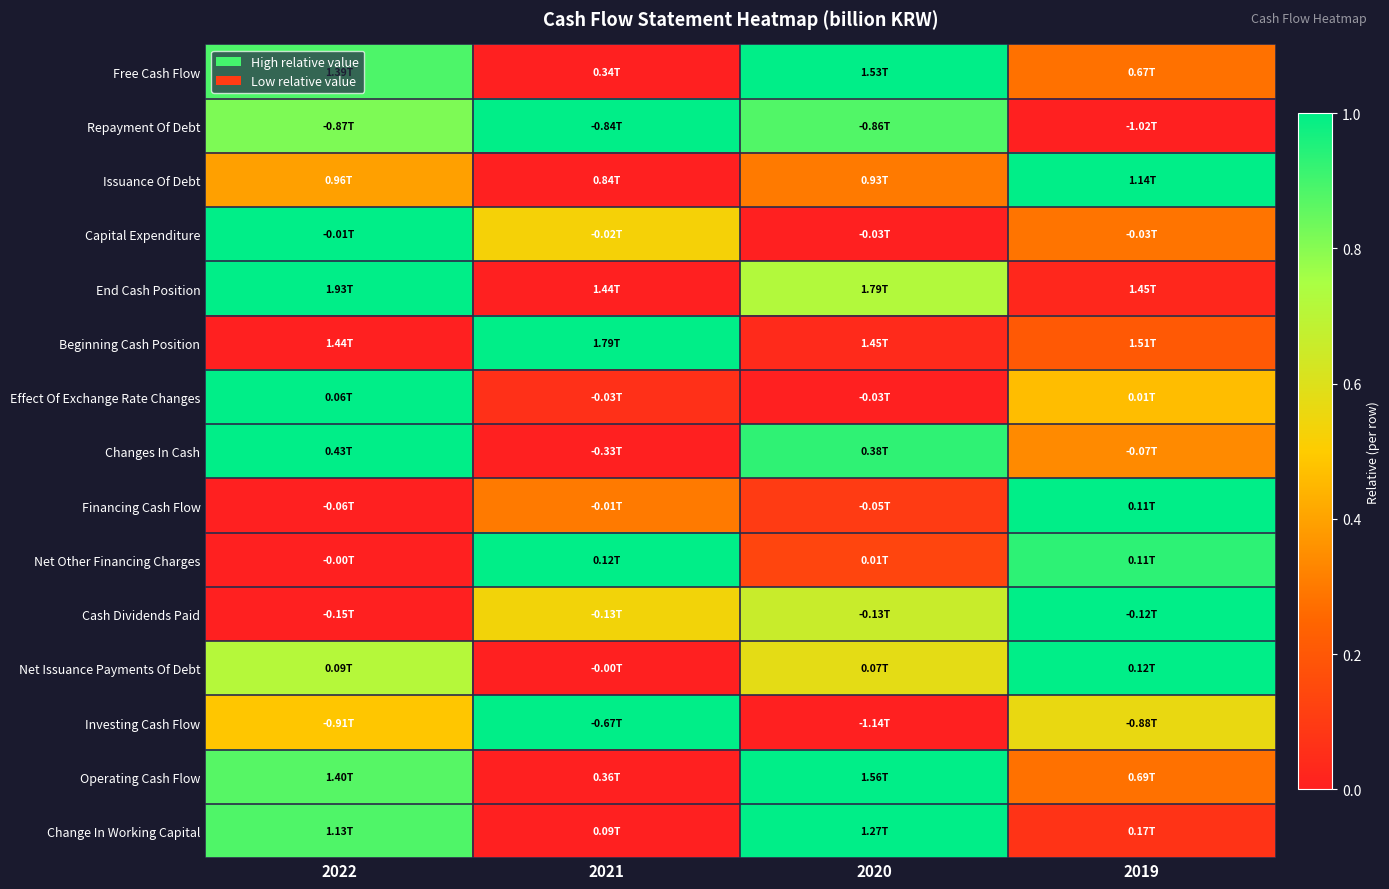

Reading left to right, what are all the values shown in this chart?

Free Cash Flow: 2022=0.9	2021=0.0	2020=1.0	2019=0.3
Repayment Of Debt: 2022=0.8	2021=1.0	2020=0.9	2019=0.0
Issuance Of Debt: 2022=0.4	2021=0.0	2020=0.3	2019=1.0
Capital Expenditure: 2022=1.0	2021=0.5	2020=0.0	2019=0.3
End Cash Position: 2022=1.0	2021=0.0	2020=0.7	2019=0.0
Beginning Cash Position: 2022=0.0	2021=1.0	2020=0.0	2019=0.2
Effect Of Exchange Rate Changes: 2022=1.0	2021=0.1	2020=0.0	2019=0.5
Changes In Cash: 2022=1.0	2021=0.0	2020=0.9	2019=0.3
Financing Cash Flow: 2022=0.0	2021=0.3	2020=0.1	2019=1.0
Net Other Financing Charges: 2022=0.0	2021=1.0	2020=0.1	2019=0.9
Cash Dividends Paid: 2022=0.0	2021=0.5	2020=0.7	2019=1.0
Net Issuance Payments Of Debt: 2022=0.7	2021=0.0	2020=0.6	2019=1.0
Investing Cash Flow: 2022=0.5	2021=1.0	2020=0.0	2019=0.6
Operating Cash Flow: 2022=0.9	2021=0.0	2020=1.0	2019=0.3
Change In Working Capital: 2022=0.9	2021=0.0	2020=1.0	2019=0.1